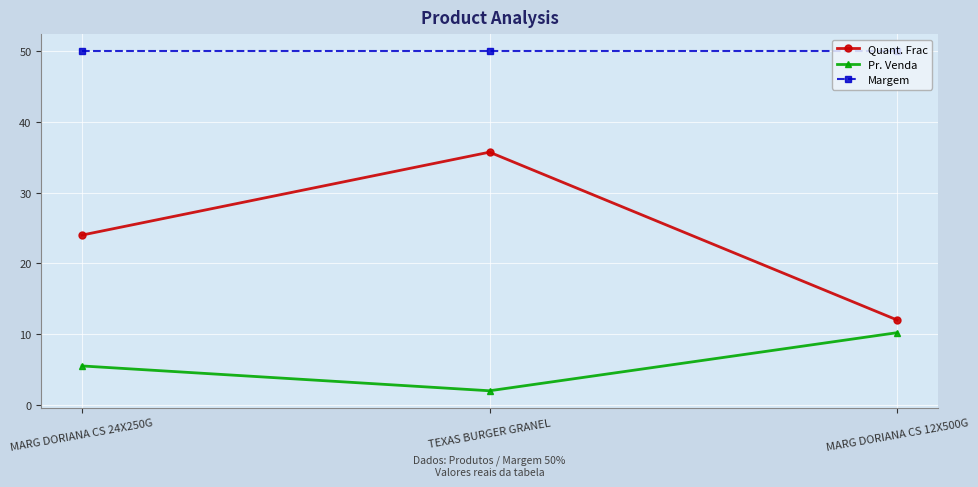

At which label is Pr. Venda closest to 6?

MARG DORIANA CS 24X250G